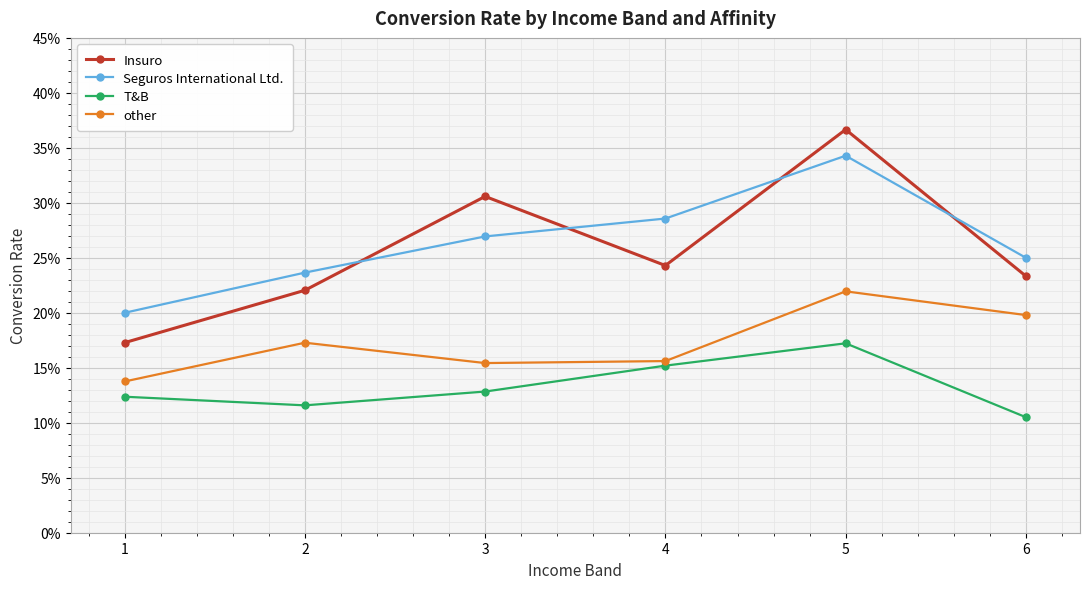

Which series has the widest spread of values?

Insuro